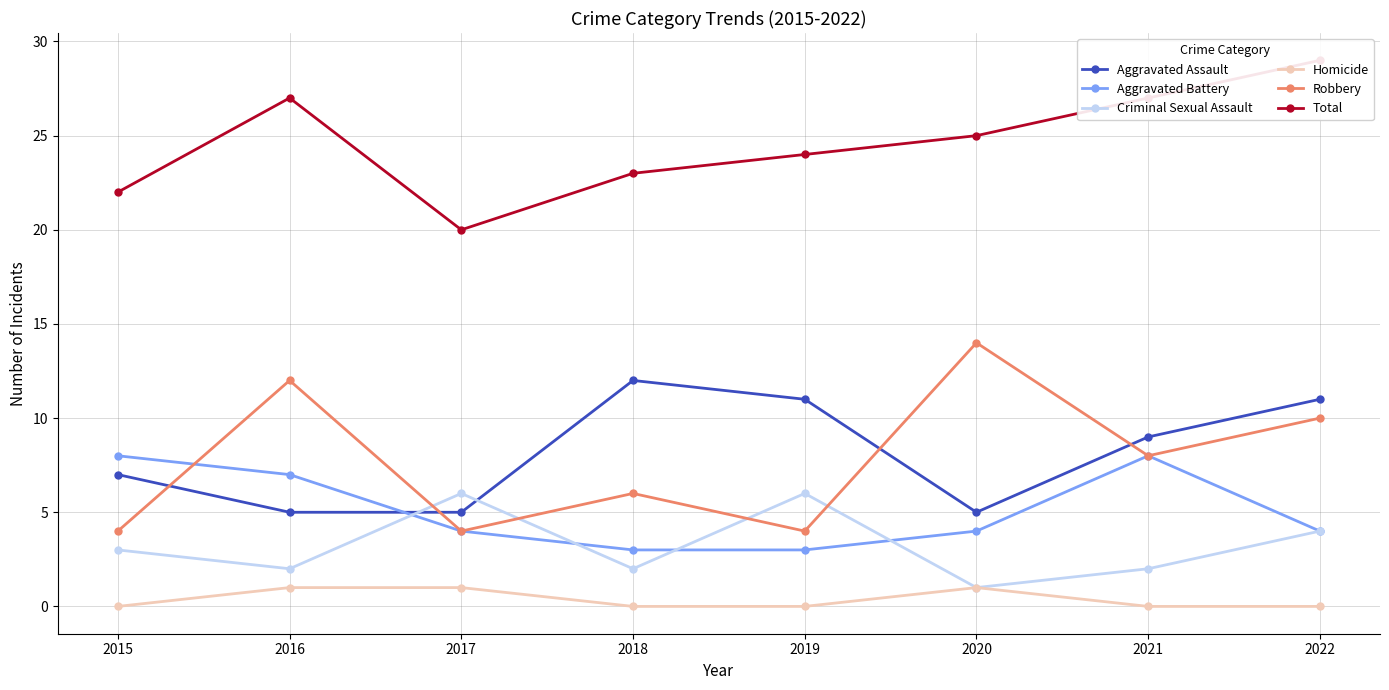

What are all the series names shown in the legend?

Aggravated Assault, Aggravated Battery, Criminal Sexual Assault, Homicide, Robbery, Total